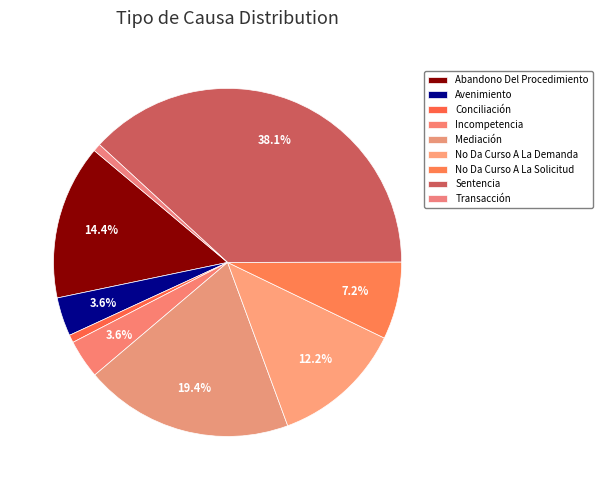

What is the change in value from Conciliación to Incompetencia?

+4